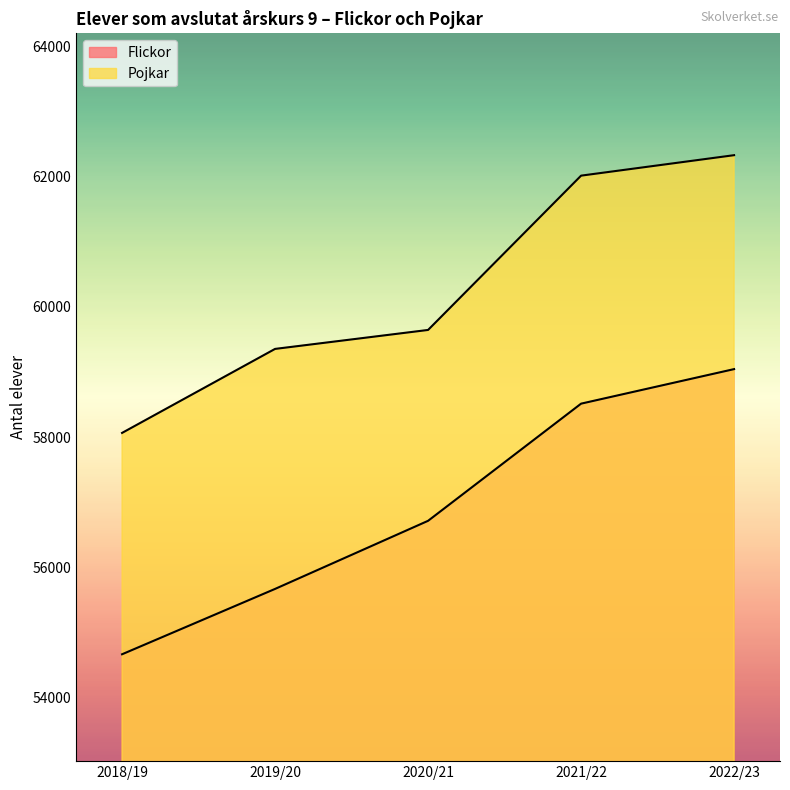

True or false: Pojkar and Flickor intersect in this chart.

False